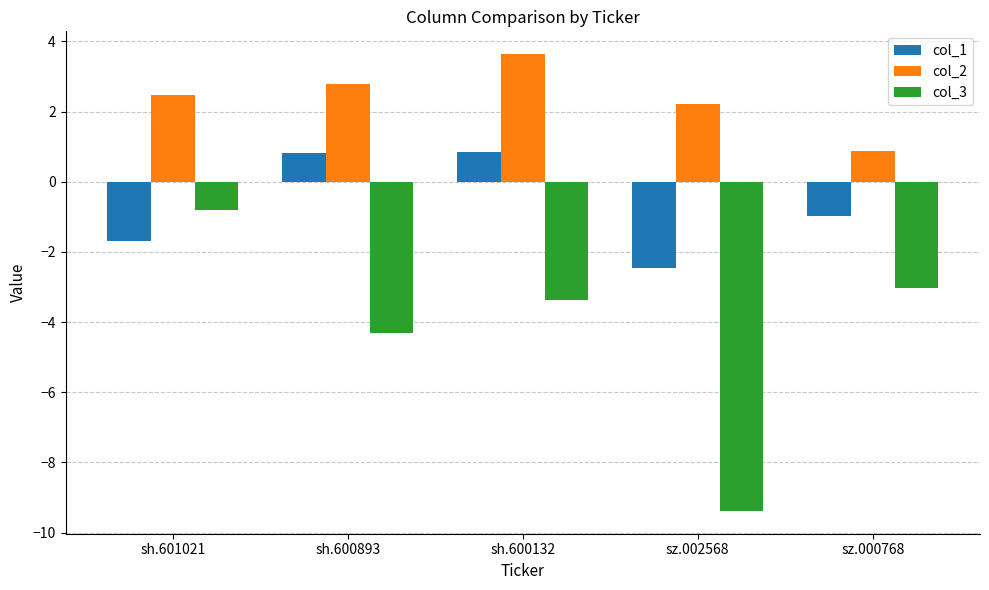

Between sh.601021 and sz.000768, which series saw the biggest shift?

col_3